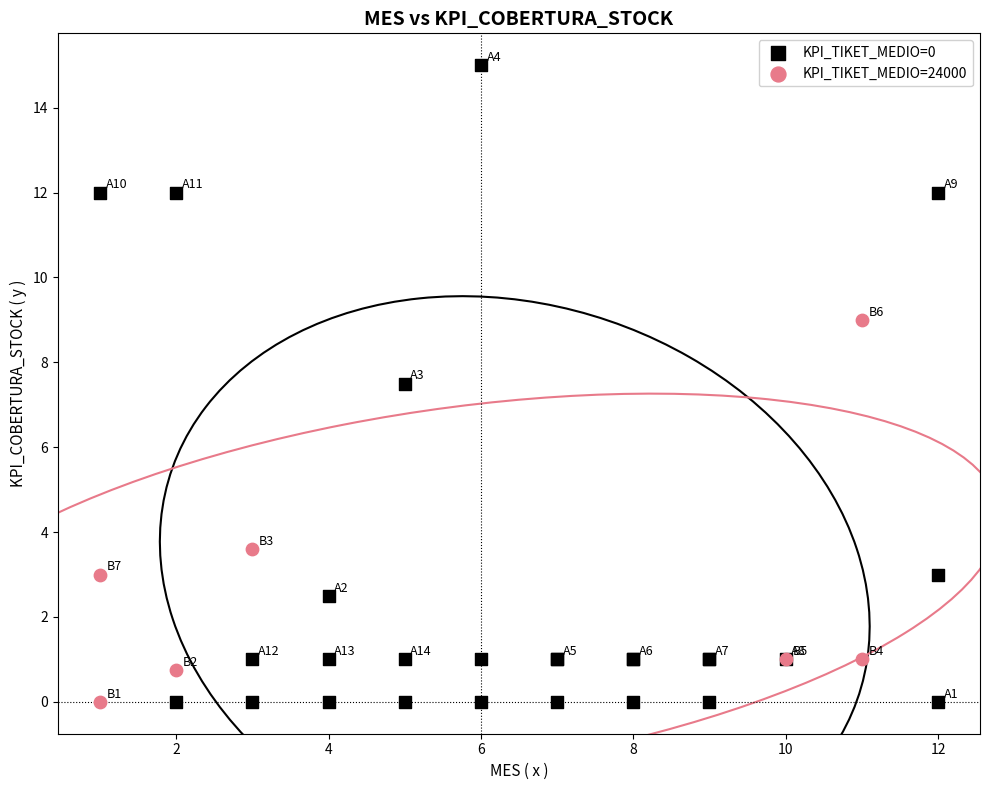

Which series contains the highest Y value?

KPI_TIKET_MEDIO=0